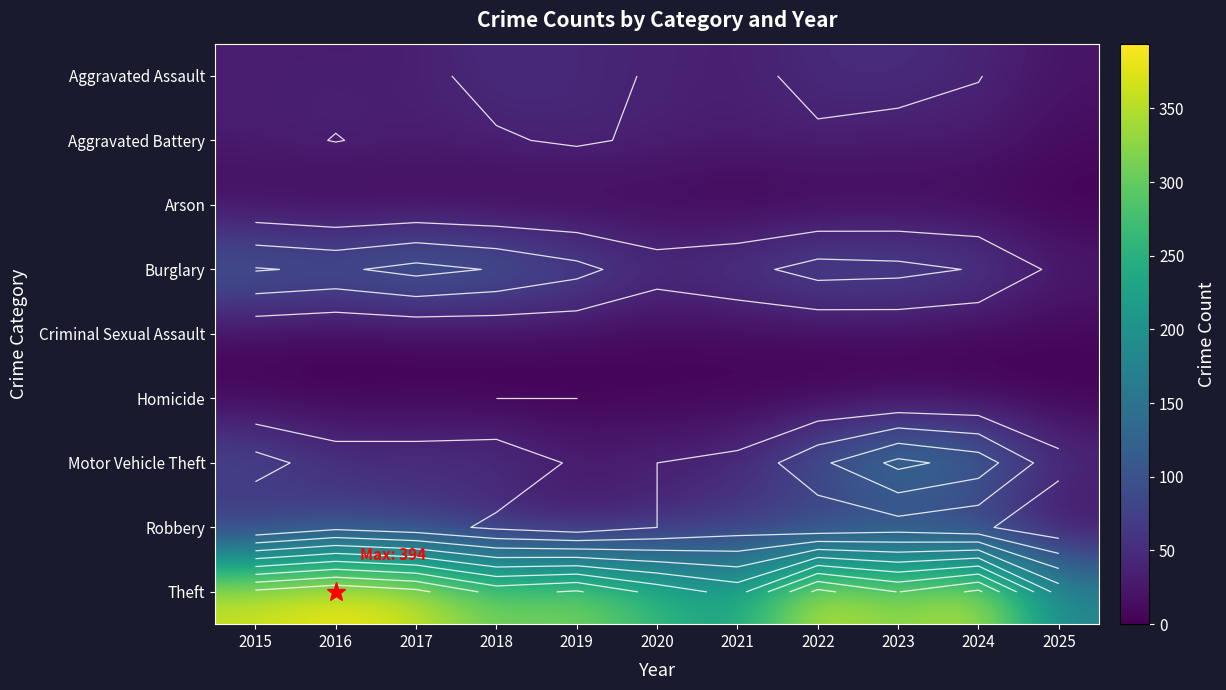

What is the average value of the Motor Vehicle Theft series?

80